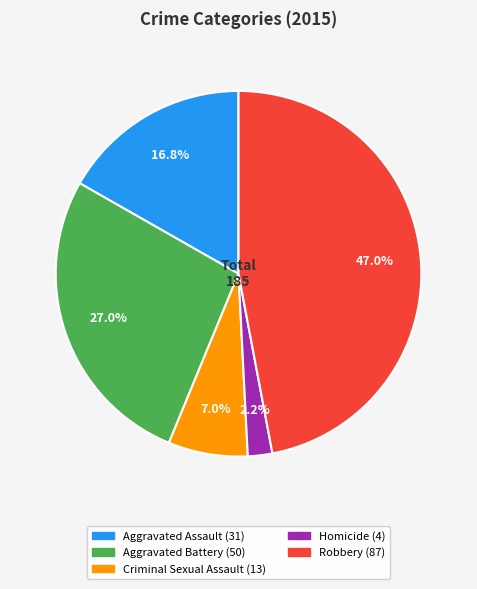

Rank the categories by value from highest to lowest.

Robbery, Aggravated Battery, Aggravated Assault, Criminal Sexual Assault, Homicide